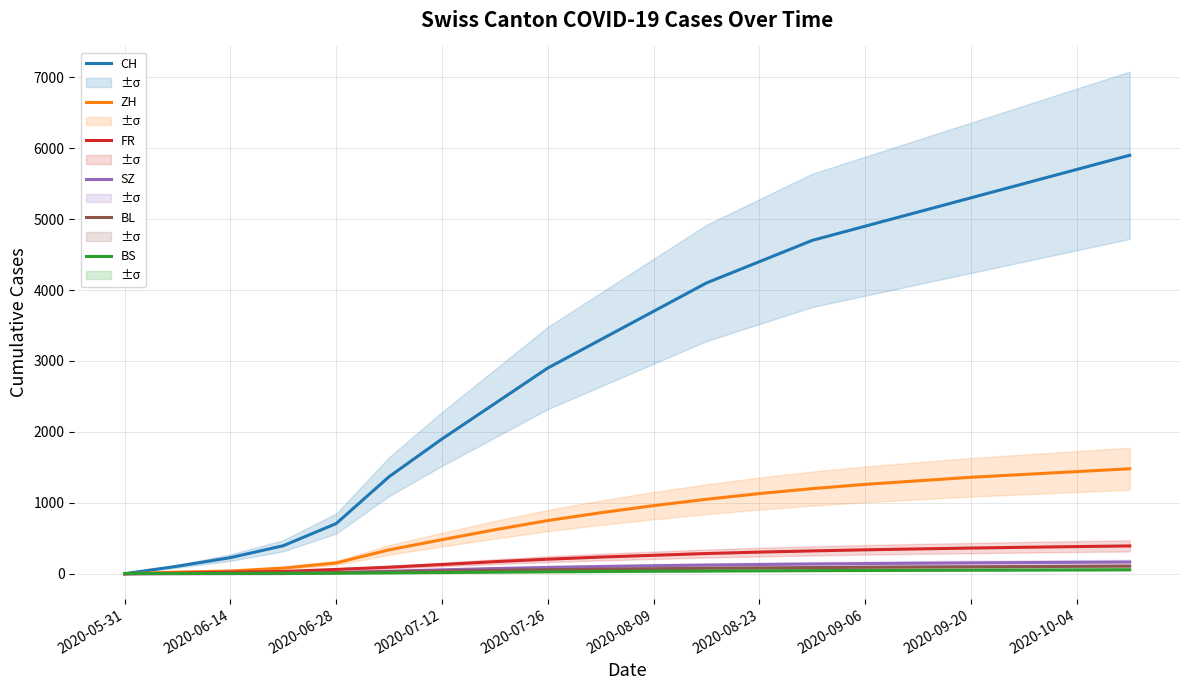

True or false: BL and BS intersect in this chart.

False